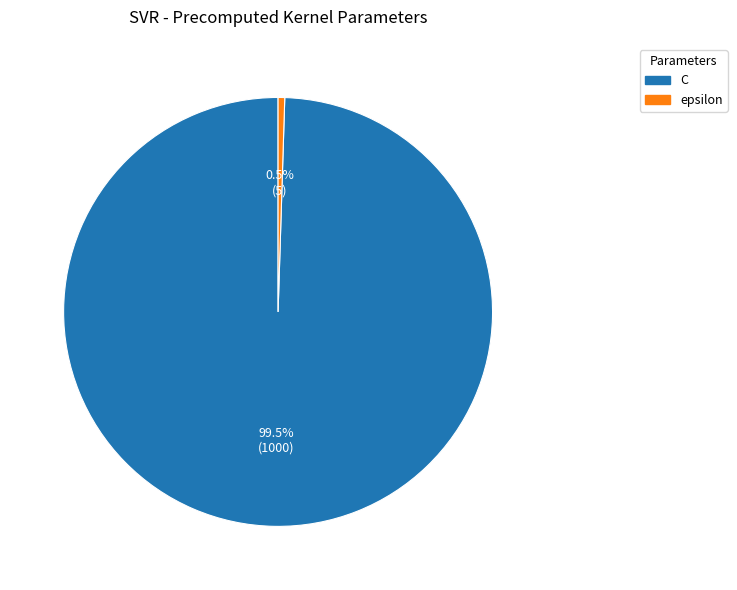

To the nearest percent, what is the difference between the C and epsilon slice percentages?

99%